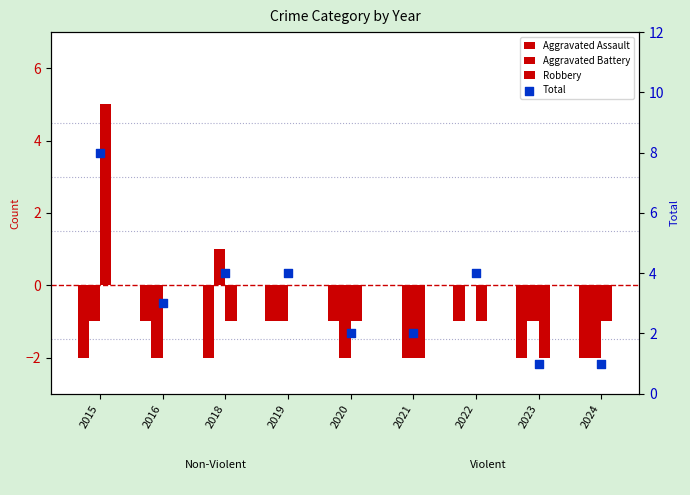

At how many categories does at least one series exceed 5?

1